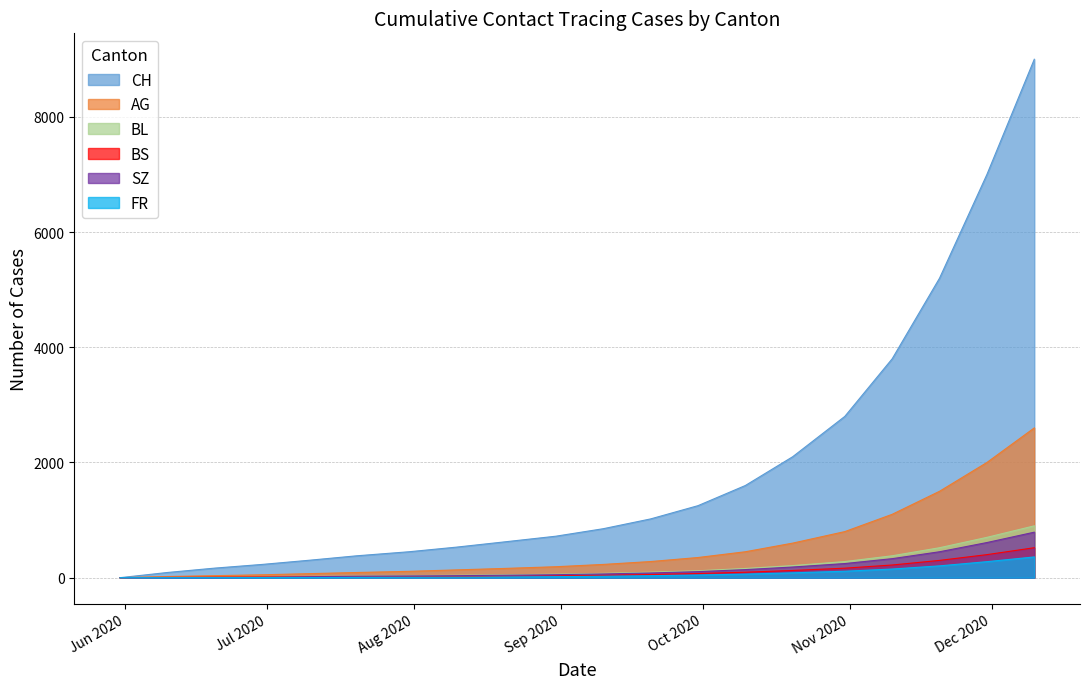

True or false: FR and SZ cross at least once.

False